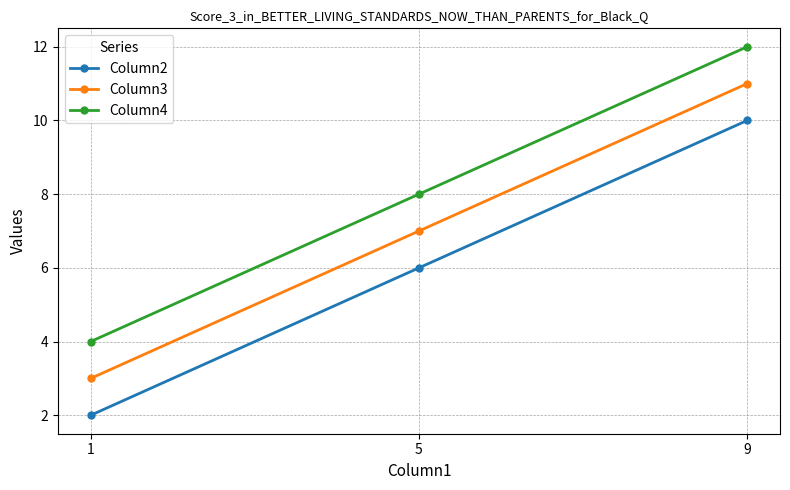

What is the difference between the maximum and second lowest values in the Column3 series?

4